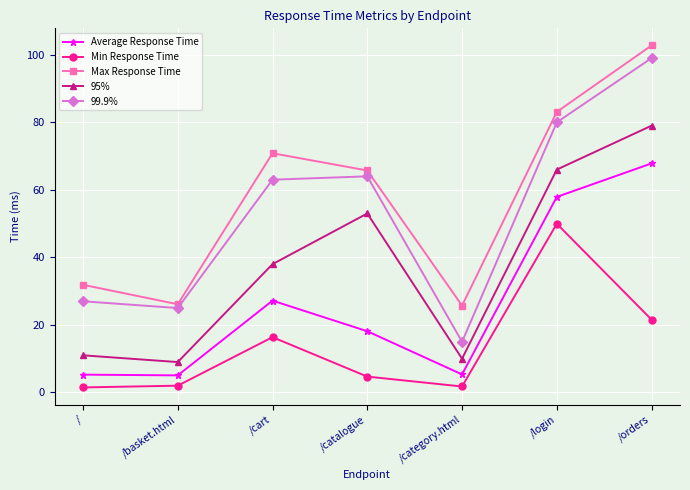

True or false: Average Response Time and 99.9% intersect in this chart.

False